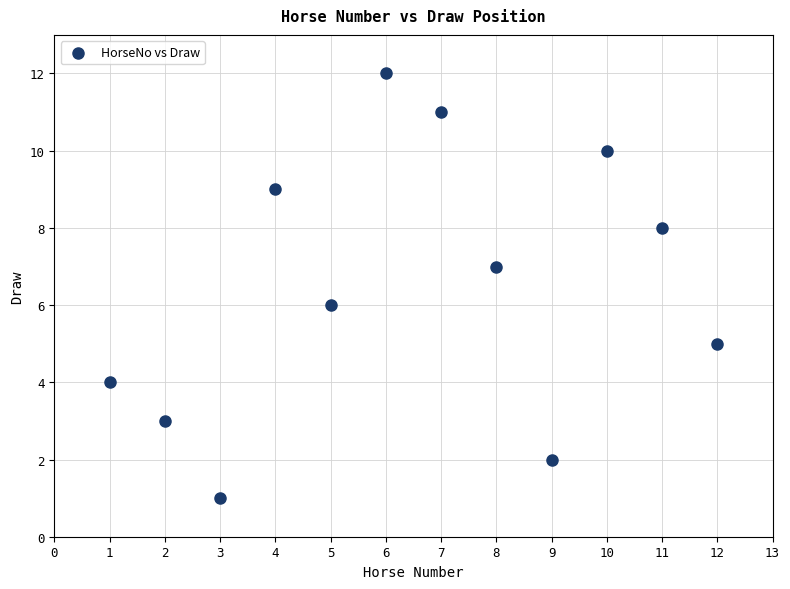

What is the range of Y values (max minus min)?

11